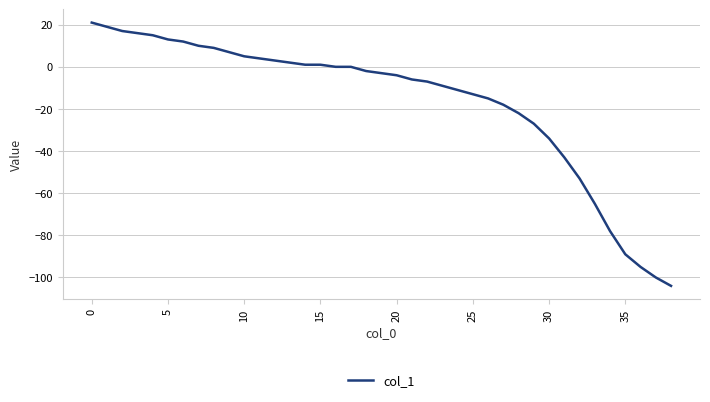

What is the greatest value displayed?

21